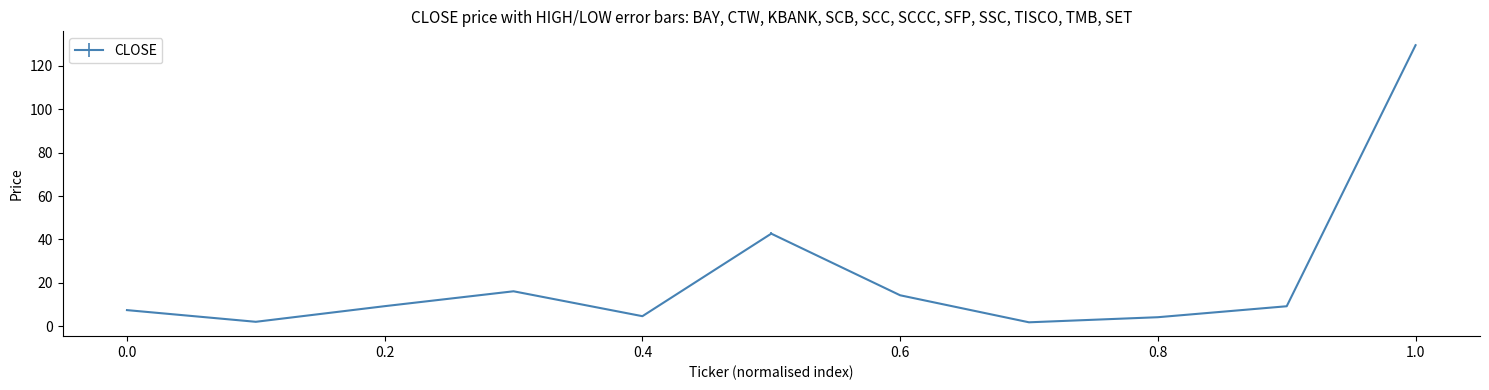

What is the greatest value displayed?

129.5